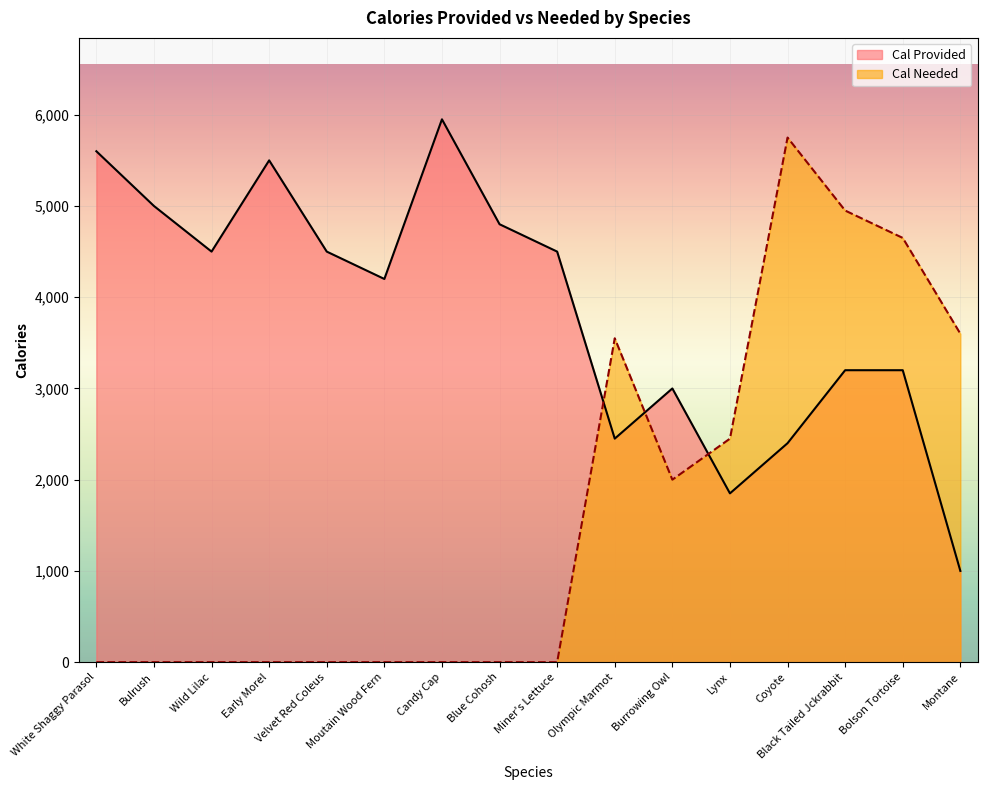

Between which two adjacent categories do Cal Provided and Cal Needed first intersect?

Miner's Lettuce and Olympic Marmot